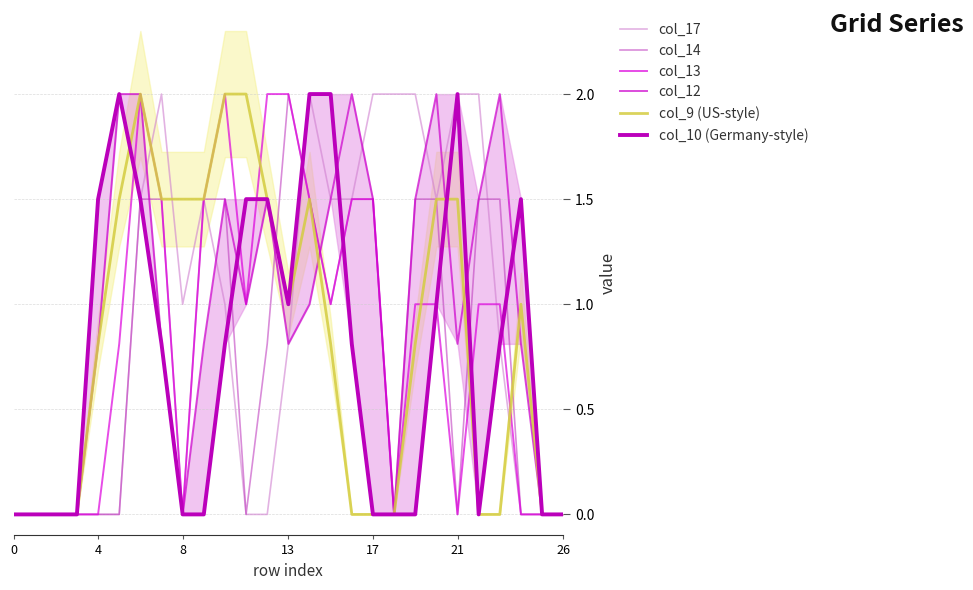

Is the value of col_14 at 26 greater than the value of col_10 (Germany-style) at 17?

No